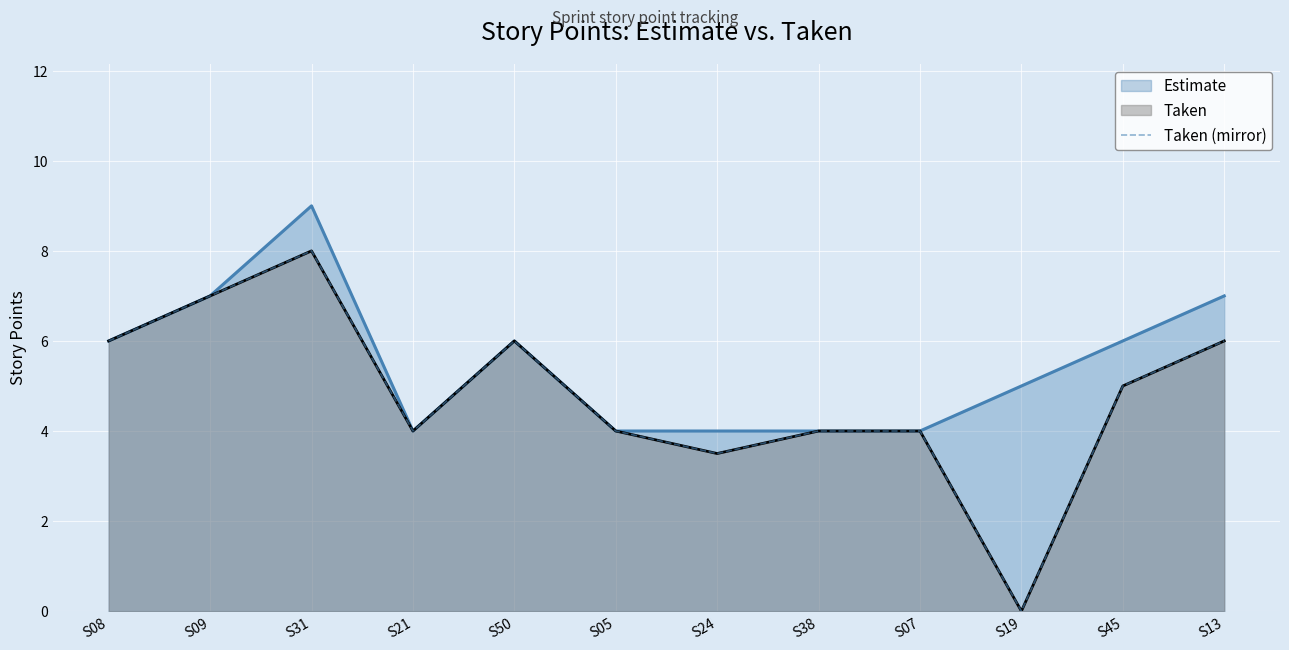

What position from the right is S21?

9